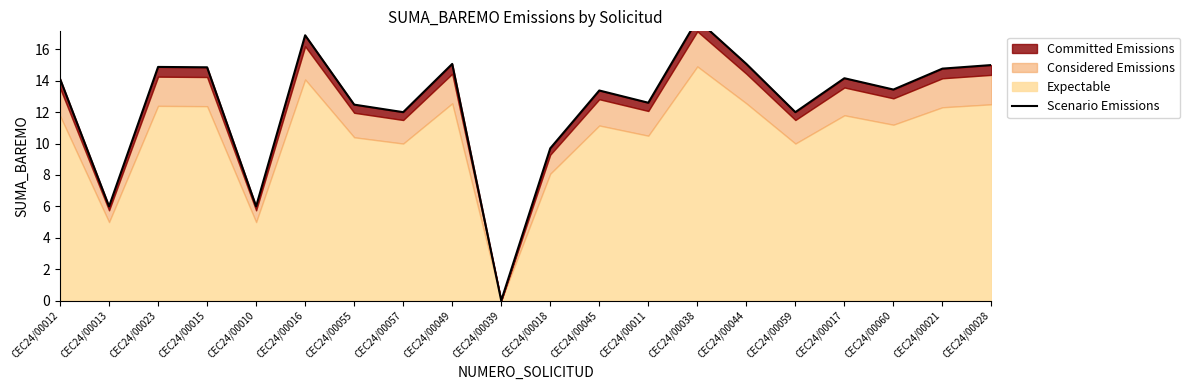

What is the change in value from CEC24/00013 to CEC24/00060?

+7.4